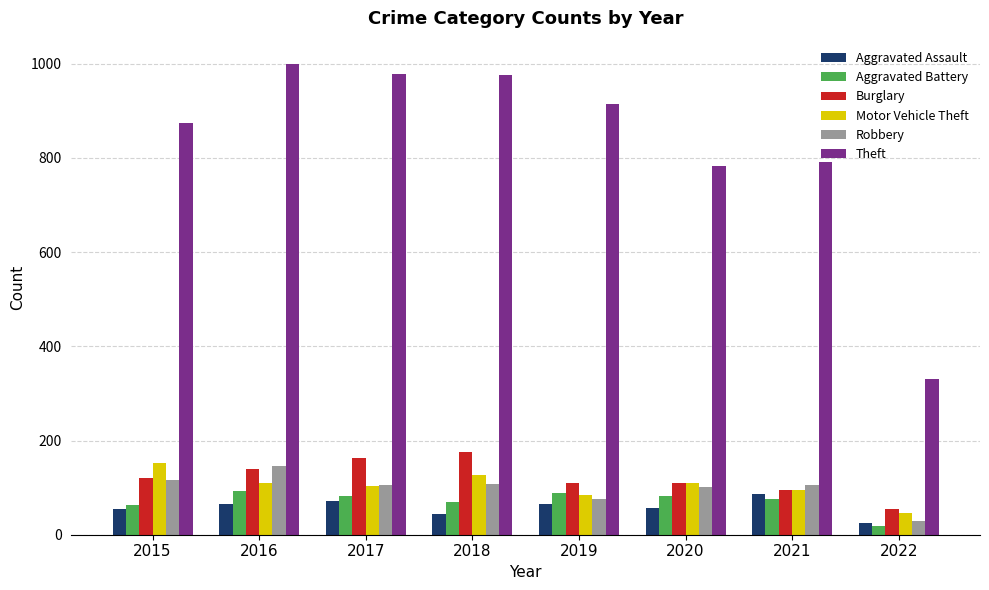

Between 2018 and 2022, which series saw the biggest shift?

Theft